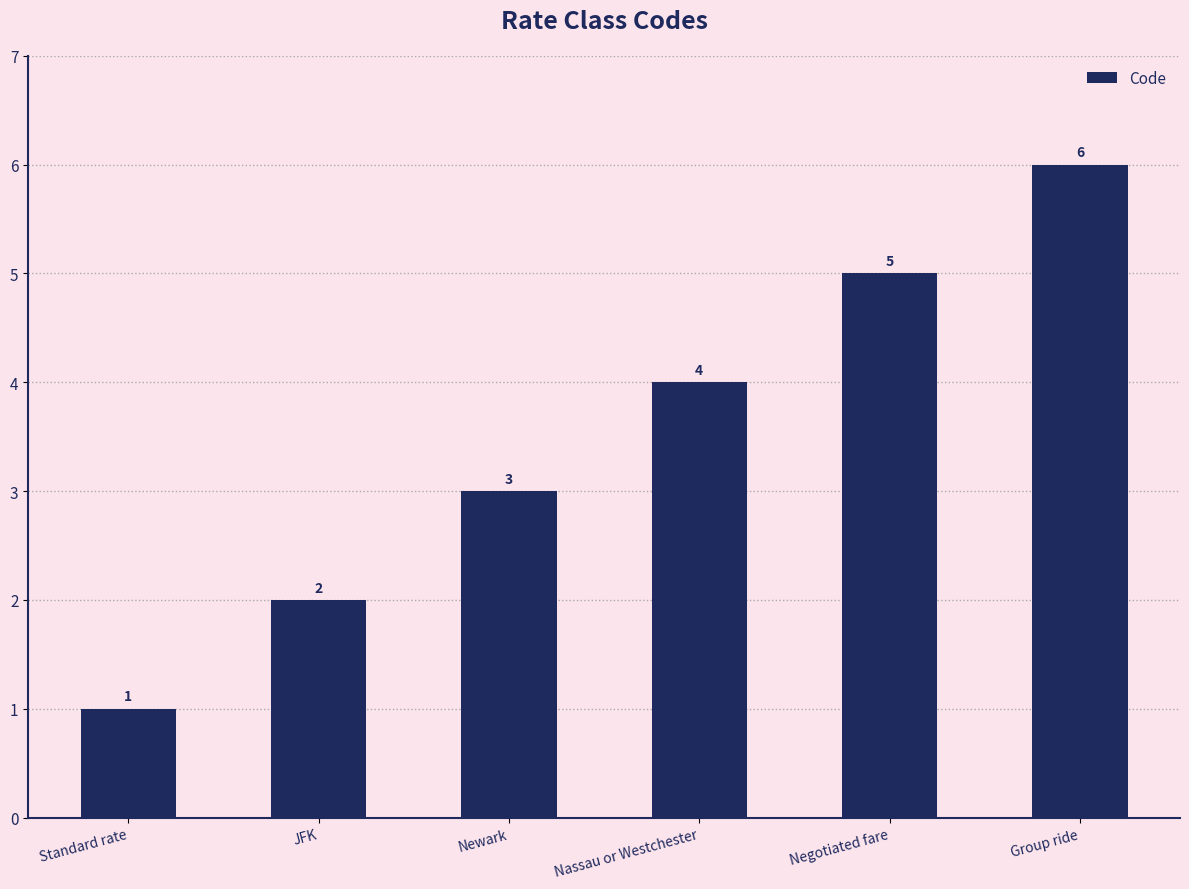

Is it true that the value at Negotiated fare is 3?

False